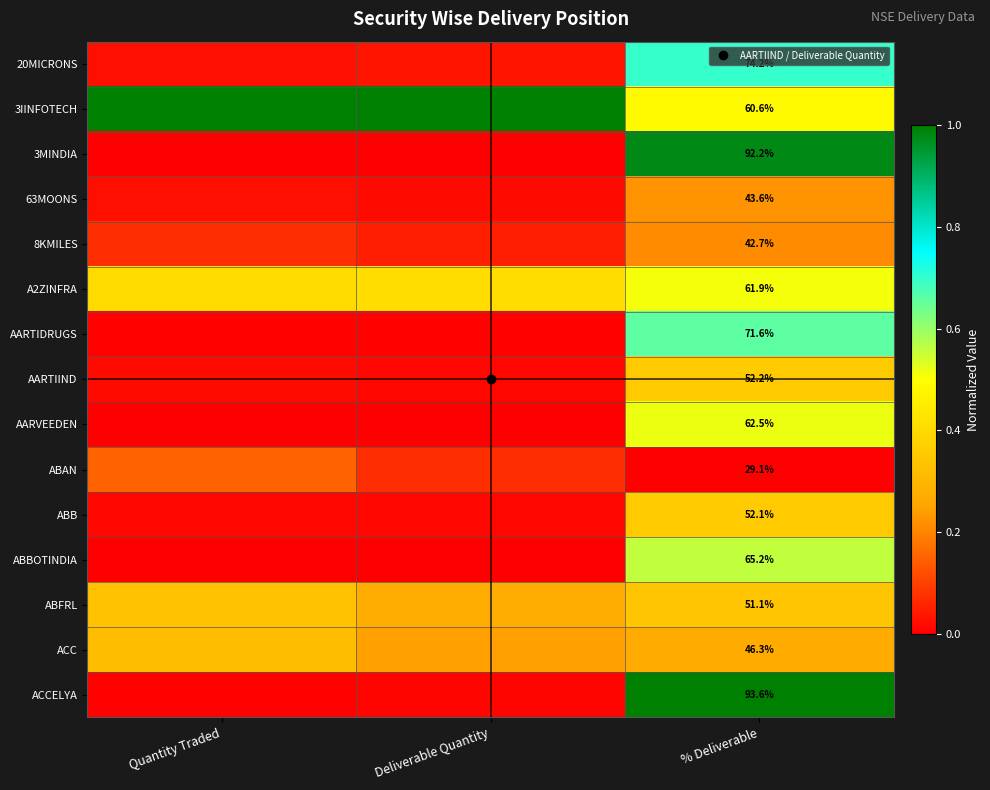

Which has a higher value, % Deliverable or Deliverable Quantity?

% Deliverable